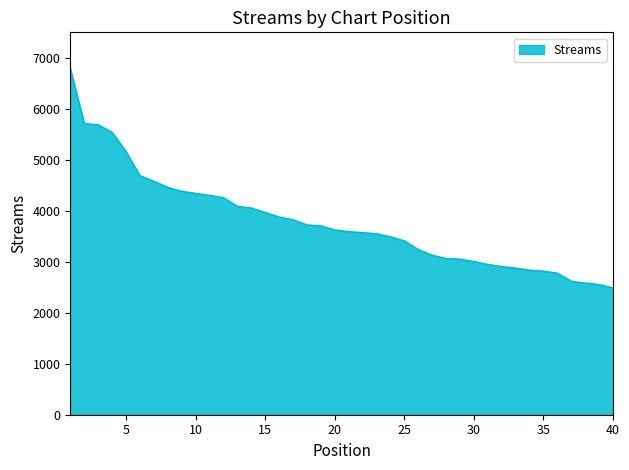

What is the smallest value displayed?

2486